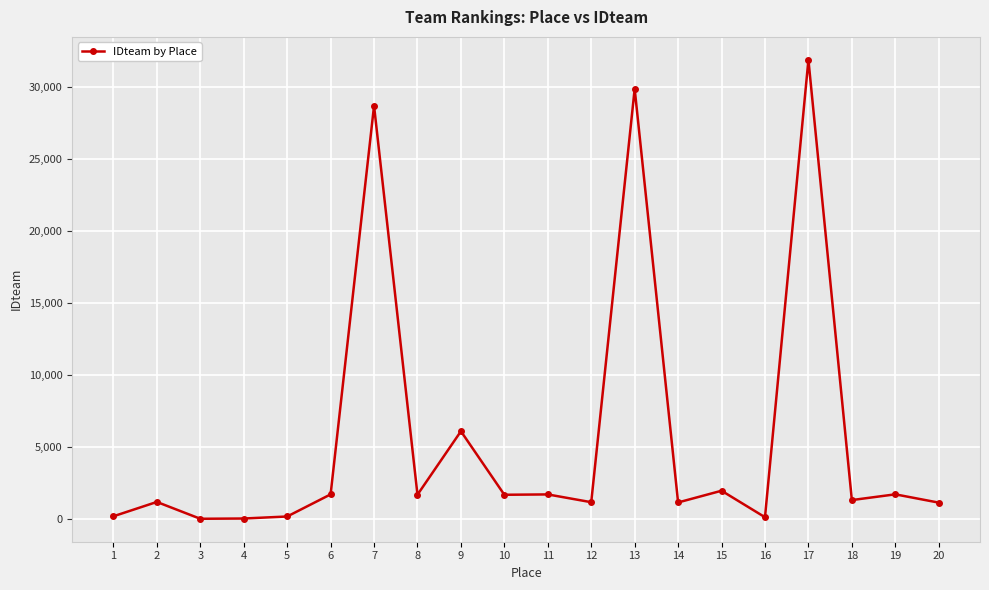

What is the change in value from 7 to 20?

-27538